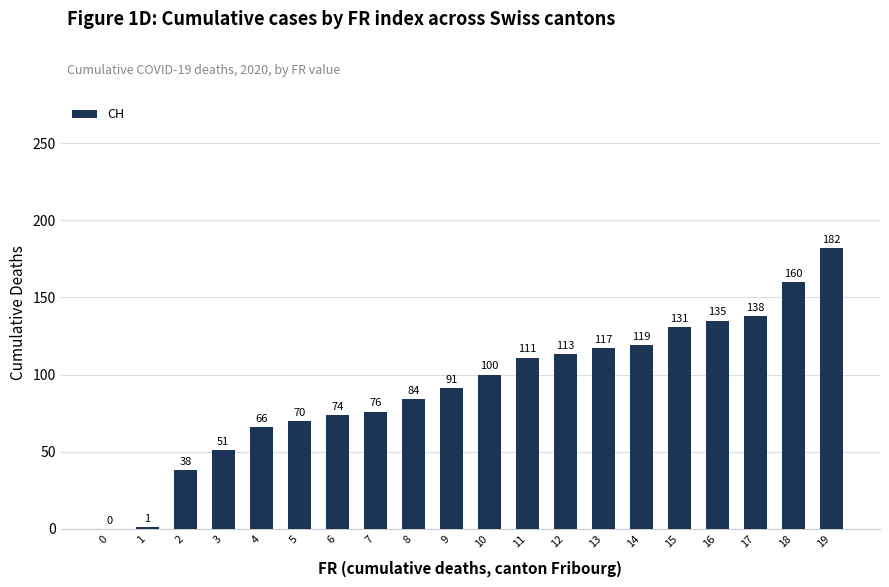

The value at 0 is 0. True or false?

True